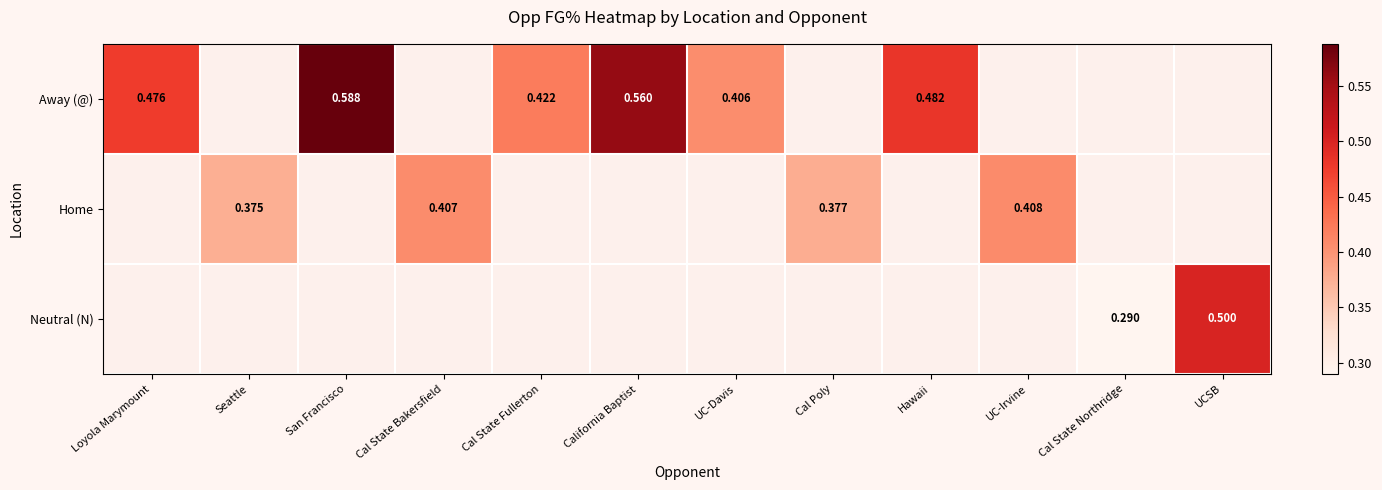

The Neutral (N) series shows 0.3 at Cal State Northridge. True or false?

True